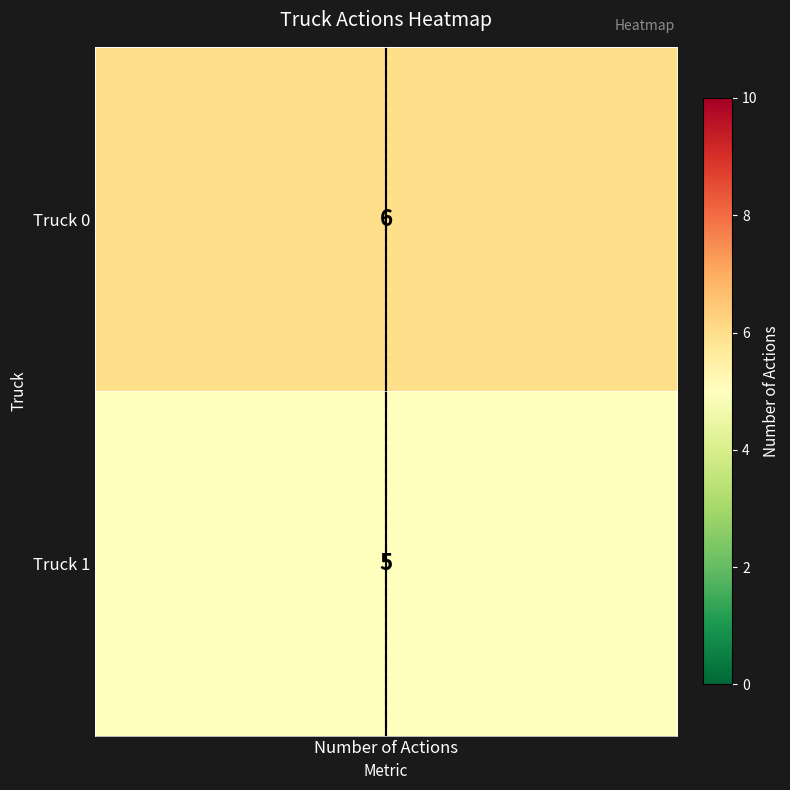

Which series has the widest spread of values?

Truck 0